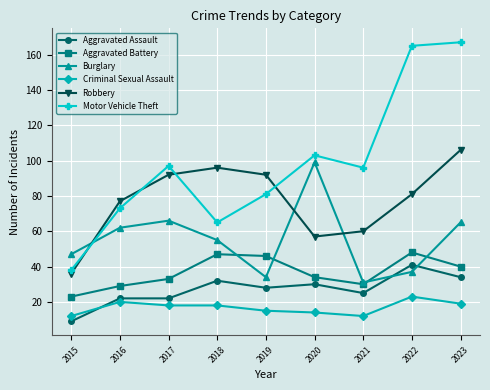

At which category is the sum across all series the highest?

2023